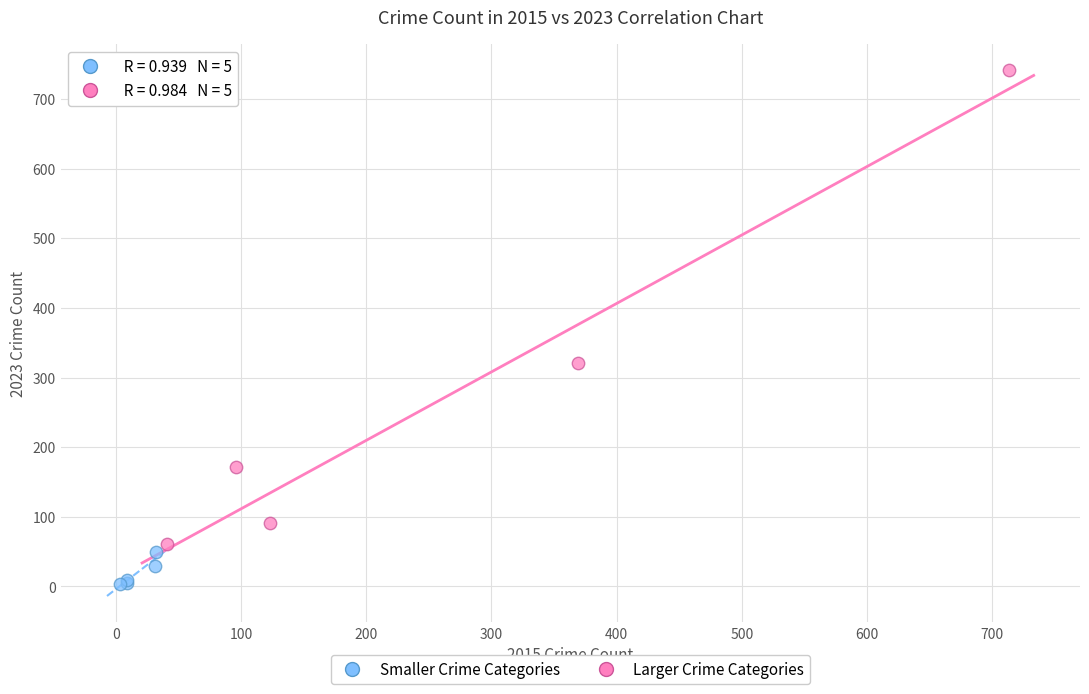

Which series contains the lowest Y value?

Smaller Crime Categories